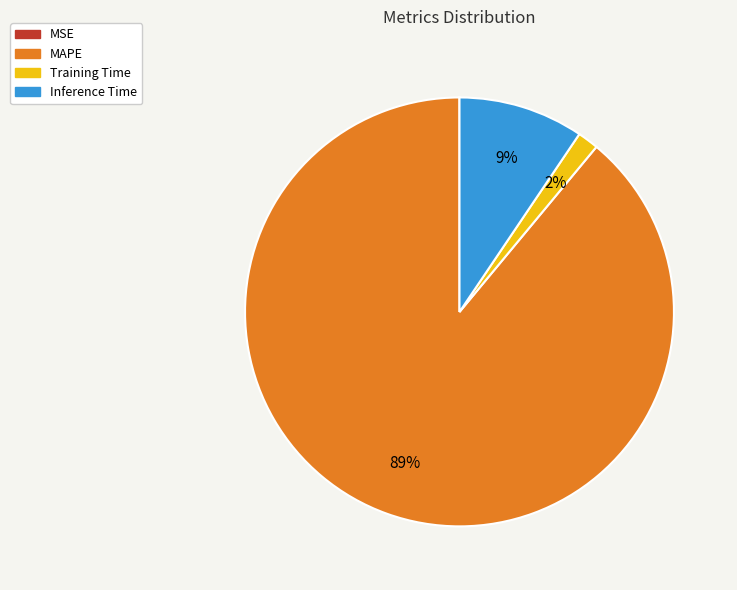

To the nearest percent, what is the combined percentage of MAPE and Inference Time?

98%